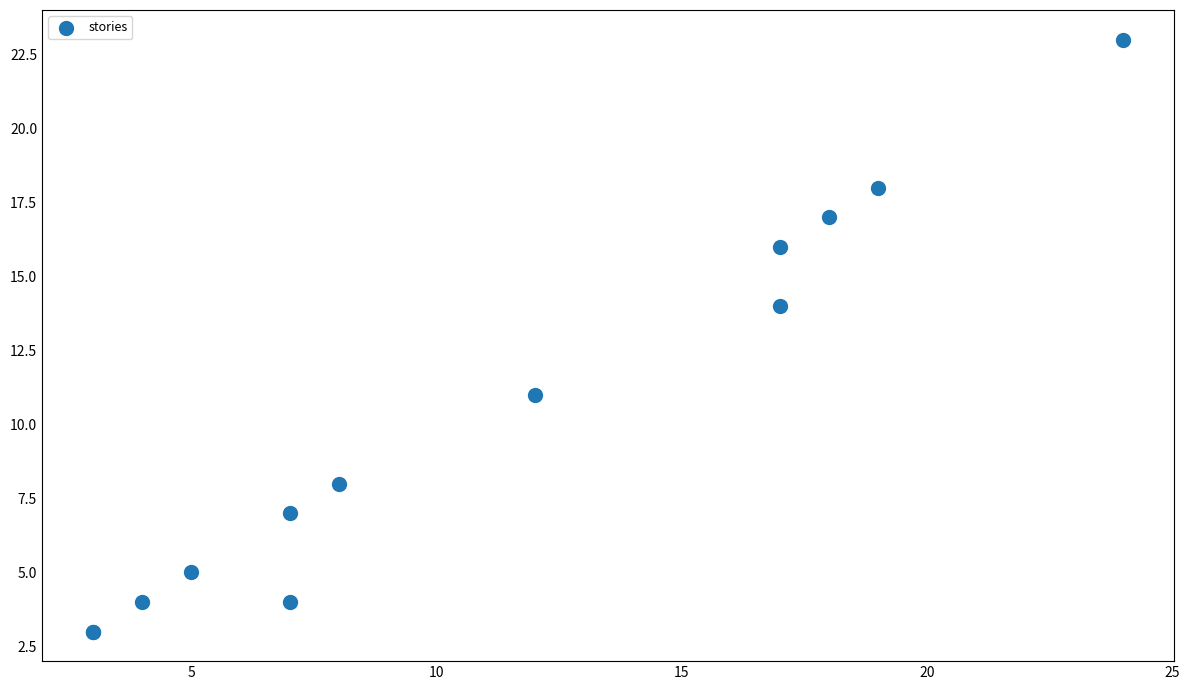

What Y value in the scatter plot is closest to 13?

14